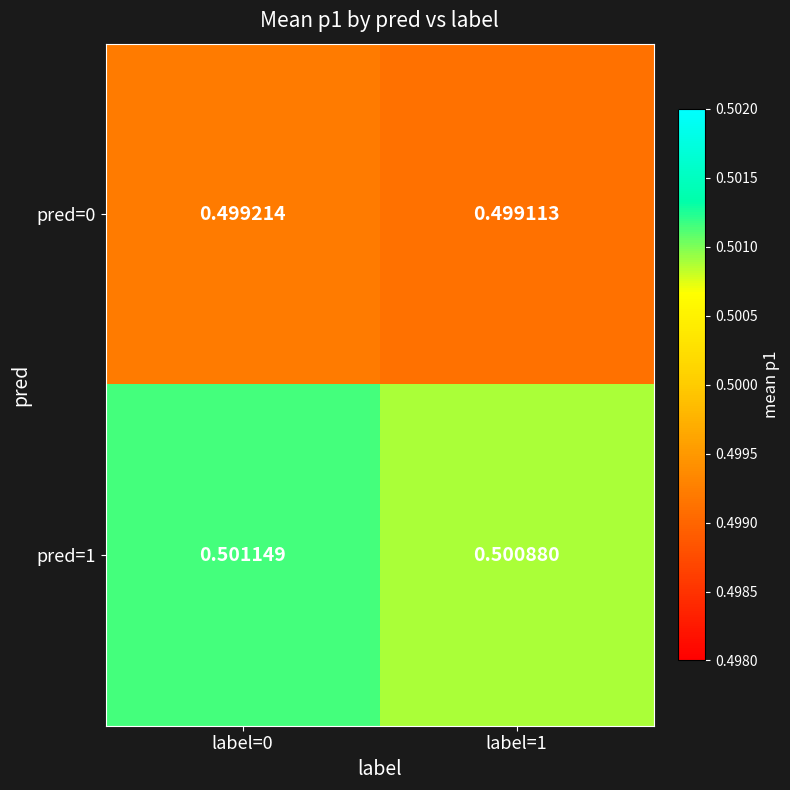

Is the value of pred=1 at label=1 greater than the value of pred=0 at label=1?

Yes